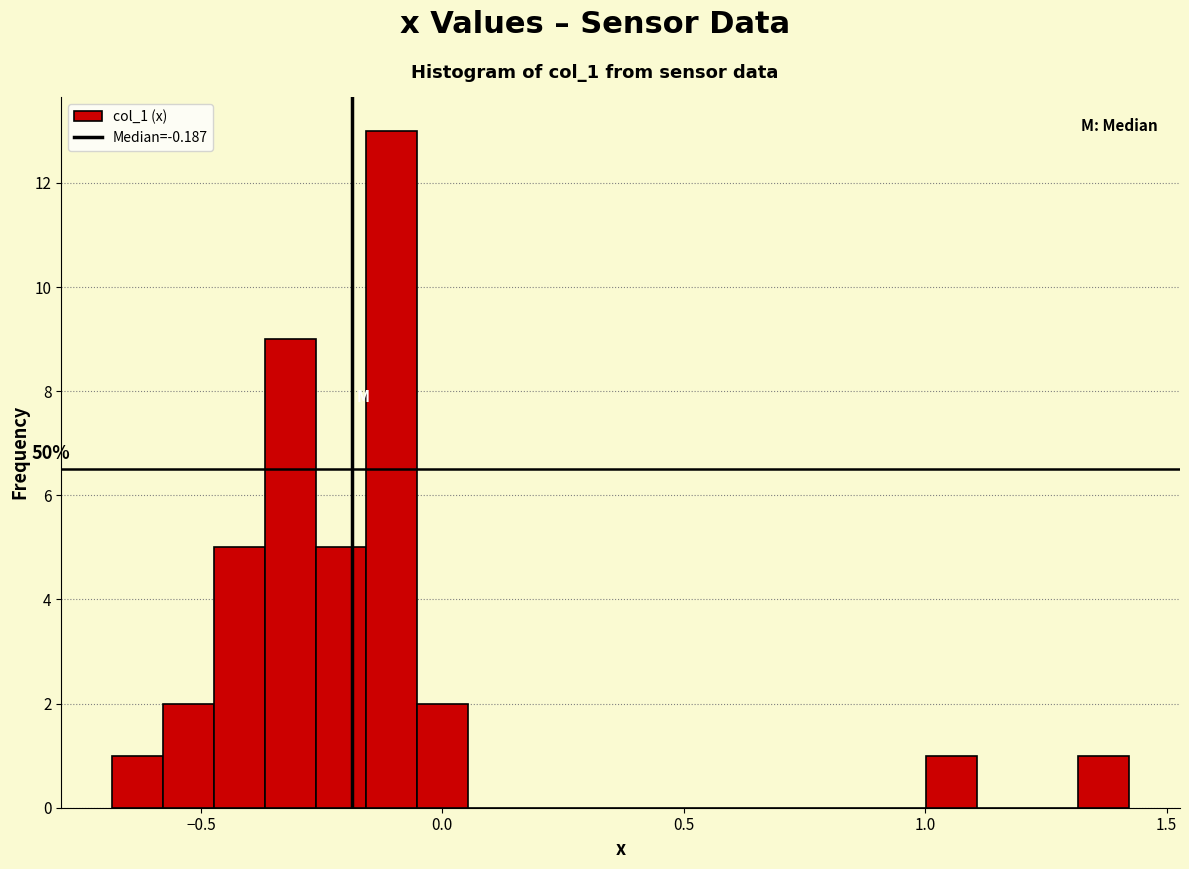

Around what value on the x-axis is the tallest bar? Give the approximate position of its centre, as read against the axis.

-0.10